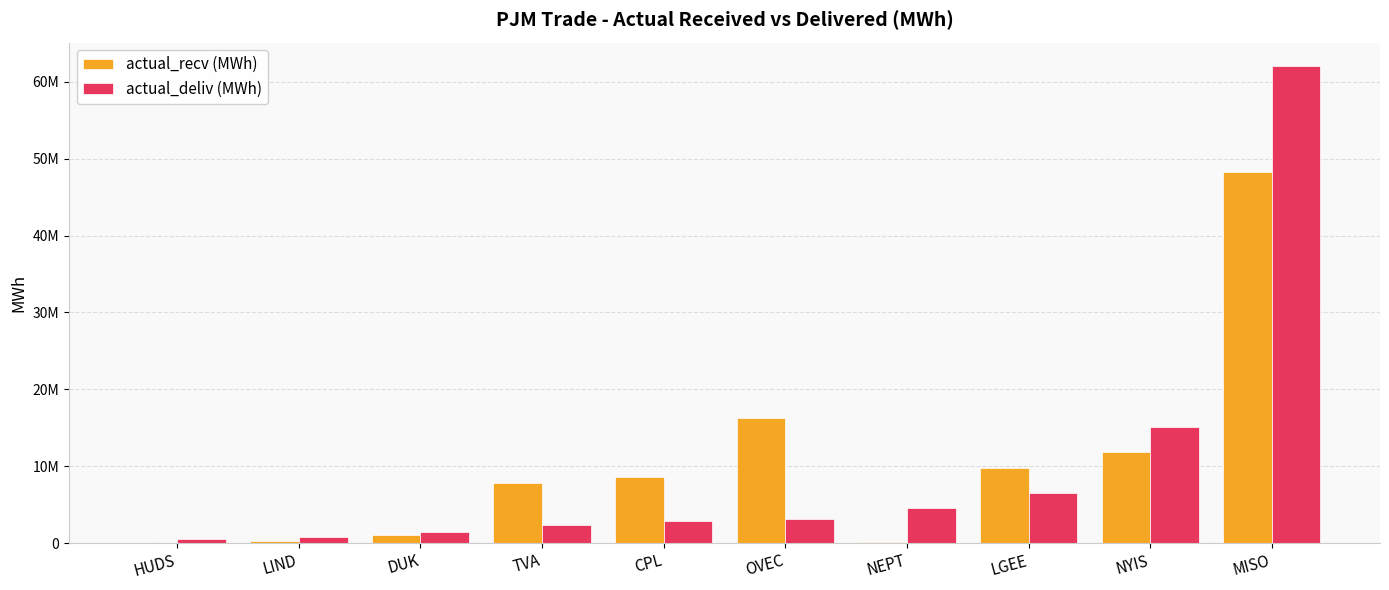

Are the bars horizontal?

No